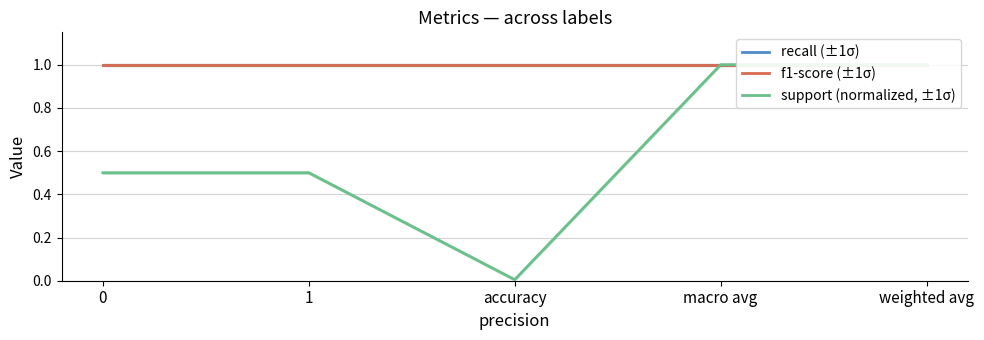

Between 0 and weighted avg, which series saw the biggest shift?

support (normalized, ±1σ)